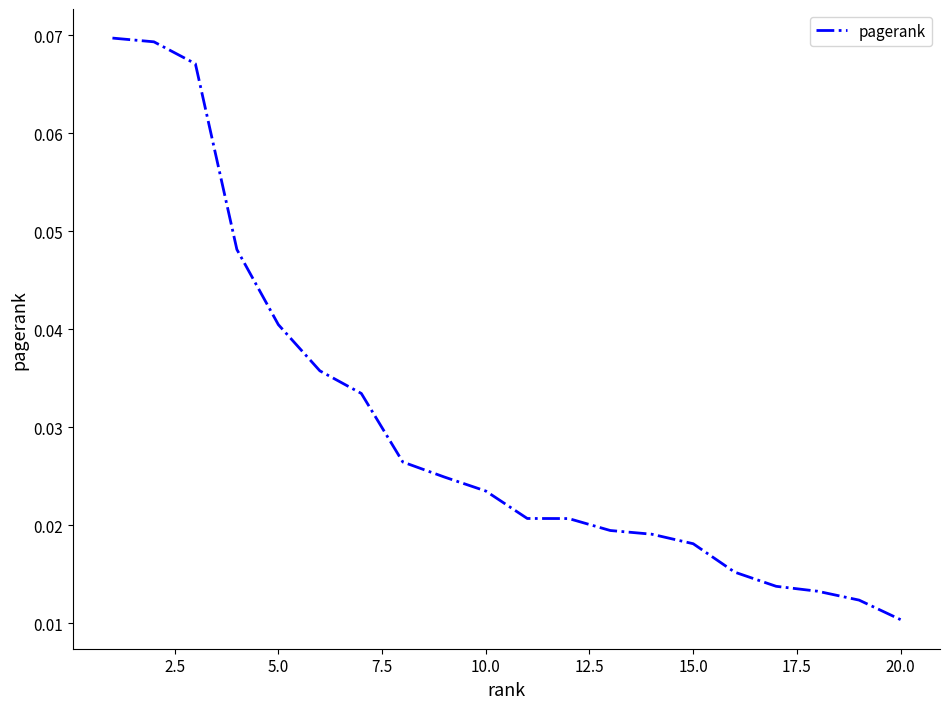

Reading left to right, transcribe all the data shown in this chart.

0.1	0.1	0.1	0.0	0.0	0.0	0.0	0.0	0.0	0.0	0.0	0.0	0.0	0.0	0.0	0.0	0.0	0.0	0.0	0.0